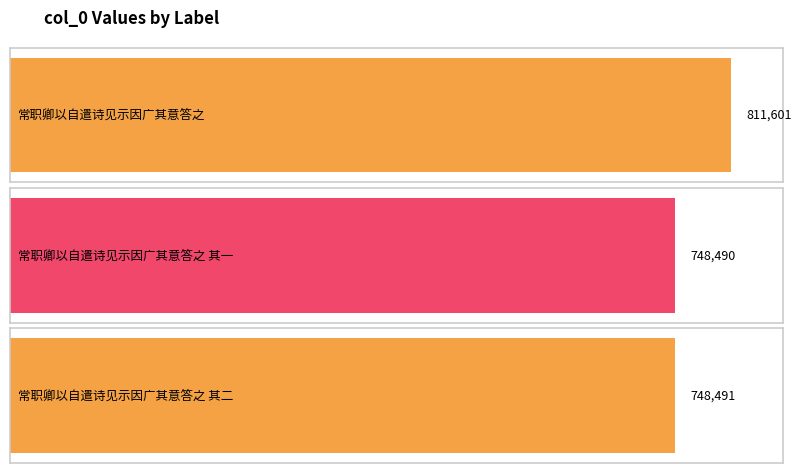

Reading left to right, what are all the values shown in this chart?

811601	748490	748491